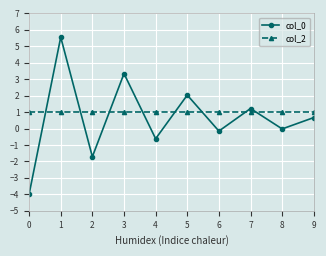

What is the difference between the maximum and minimum values in the col_0 series?

9.5